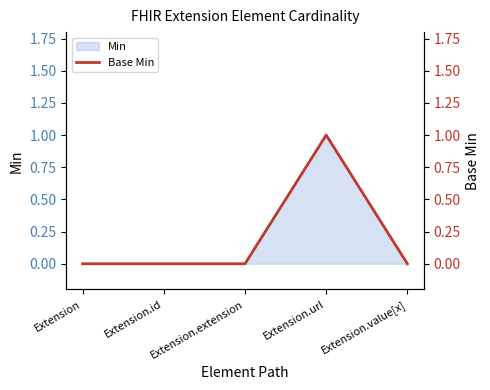

Reading left to right, transcribe all the data shown in this chart.

0	0	0	1	0